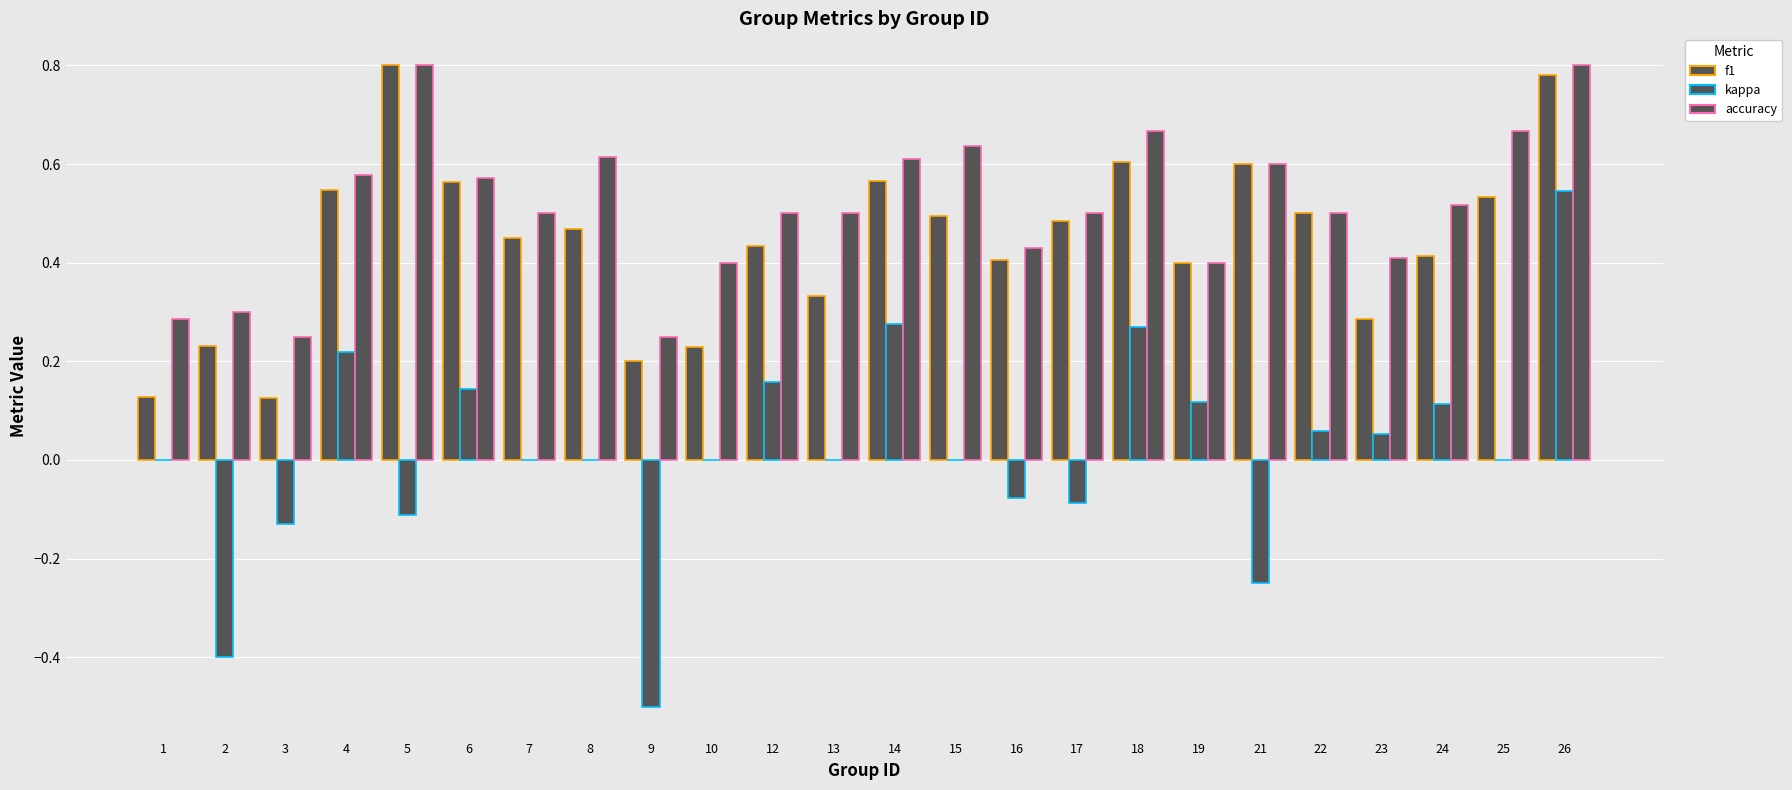

How many groups of bars are there?

24